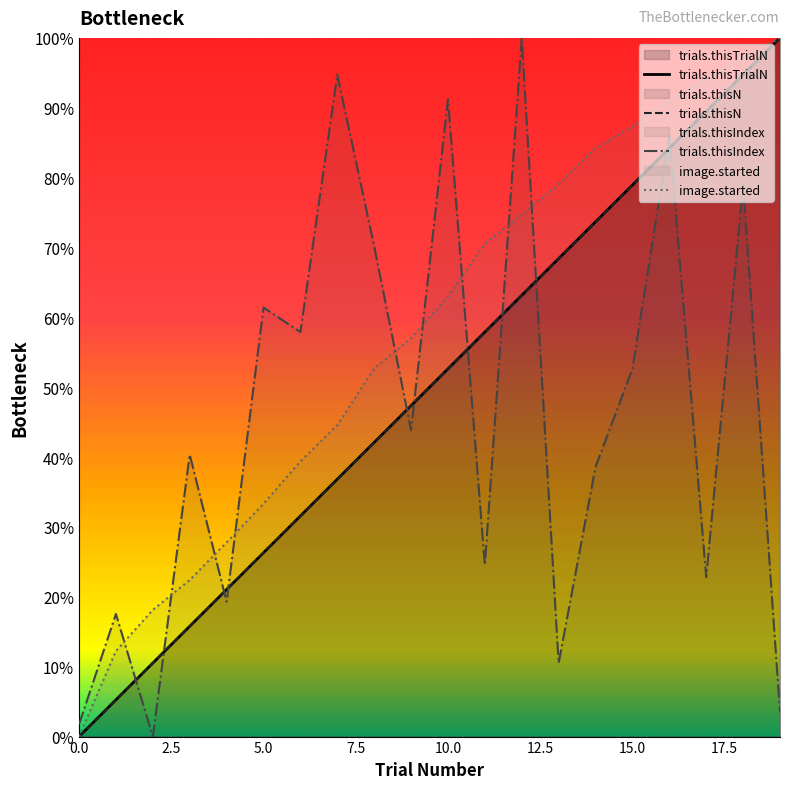

True or false: trials.thisN has more than 1 points higher than both neighbors.

False